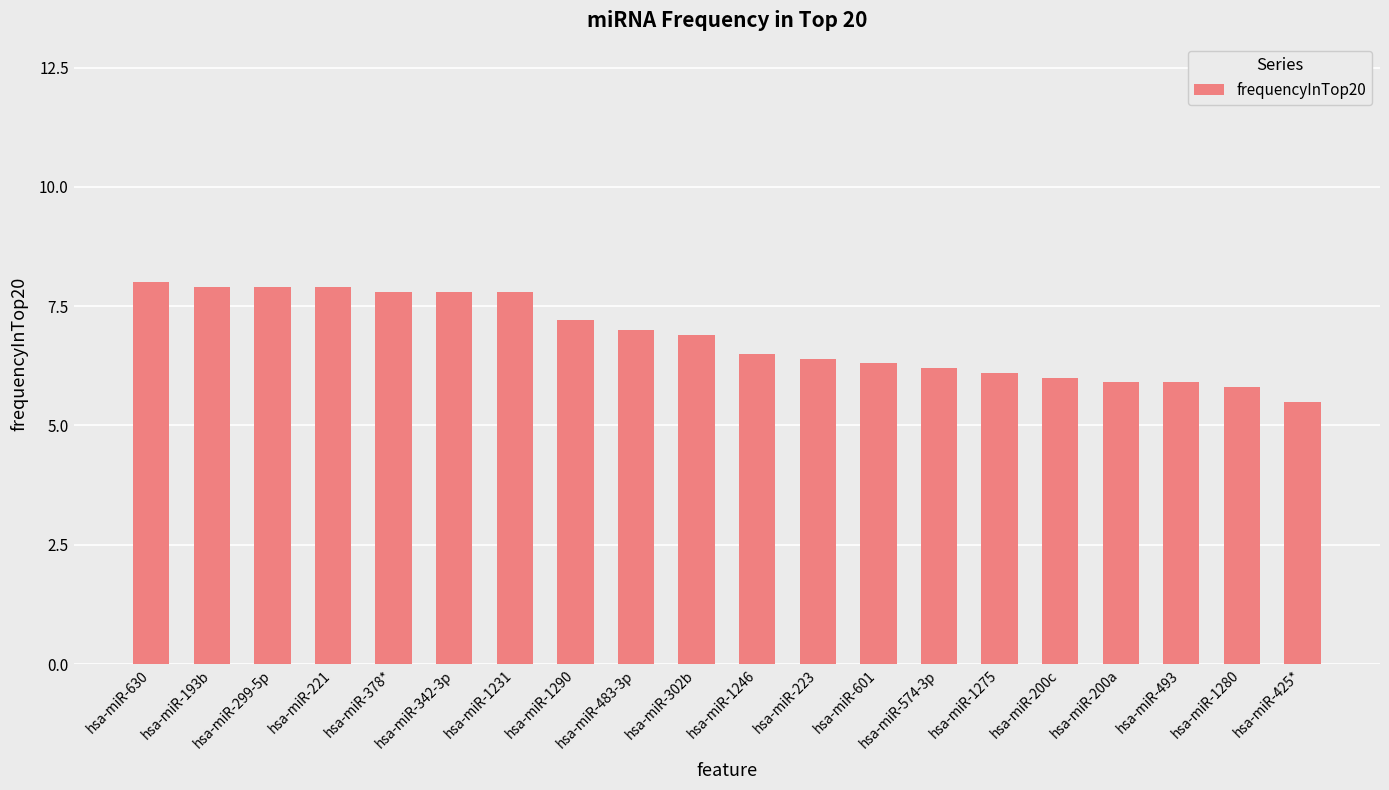

What is the difference between the maximum and minimum values?

2.5